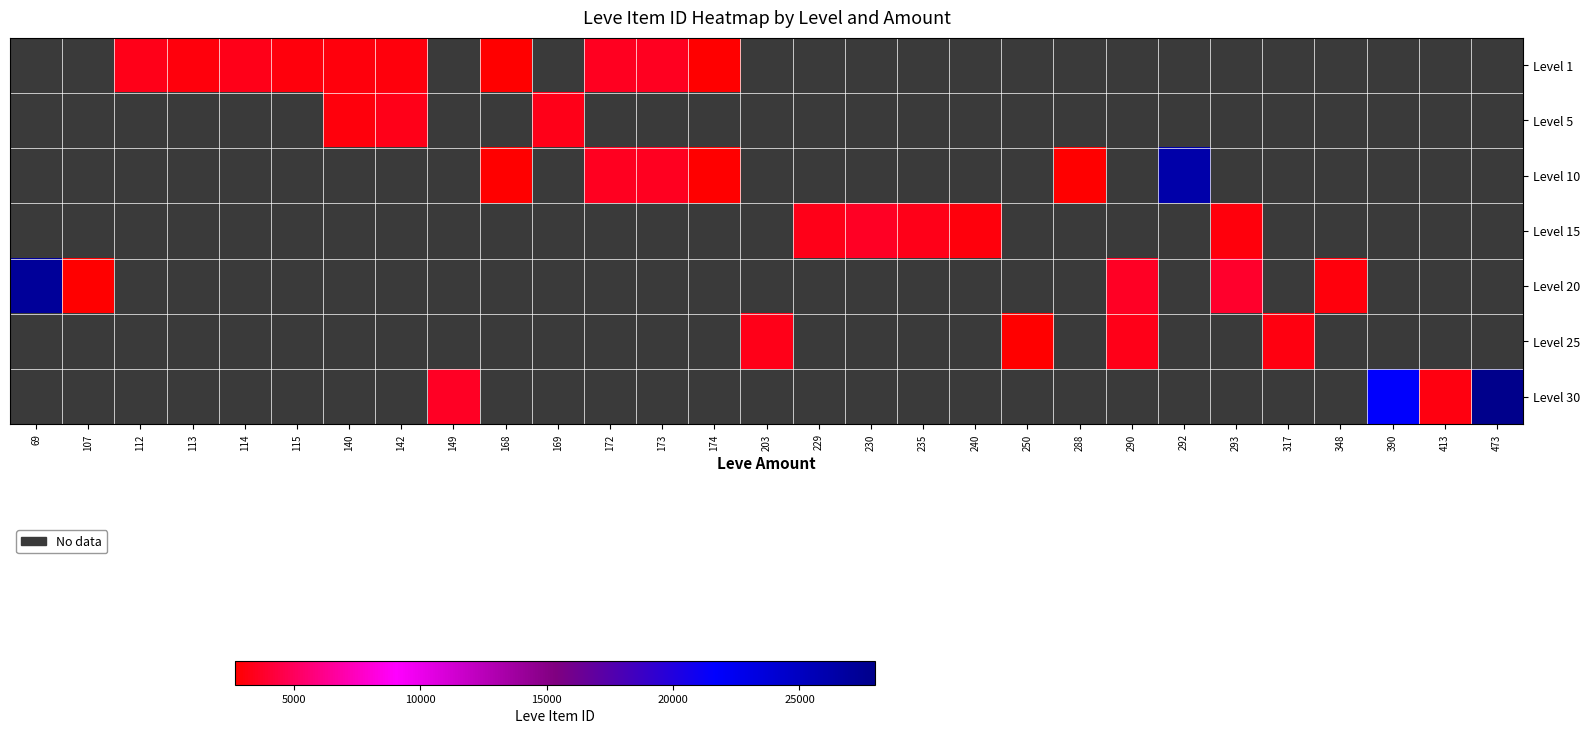

Is the value of Level 20 at 230 greater than the value of Level 10 at 174?

No